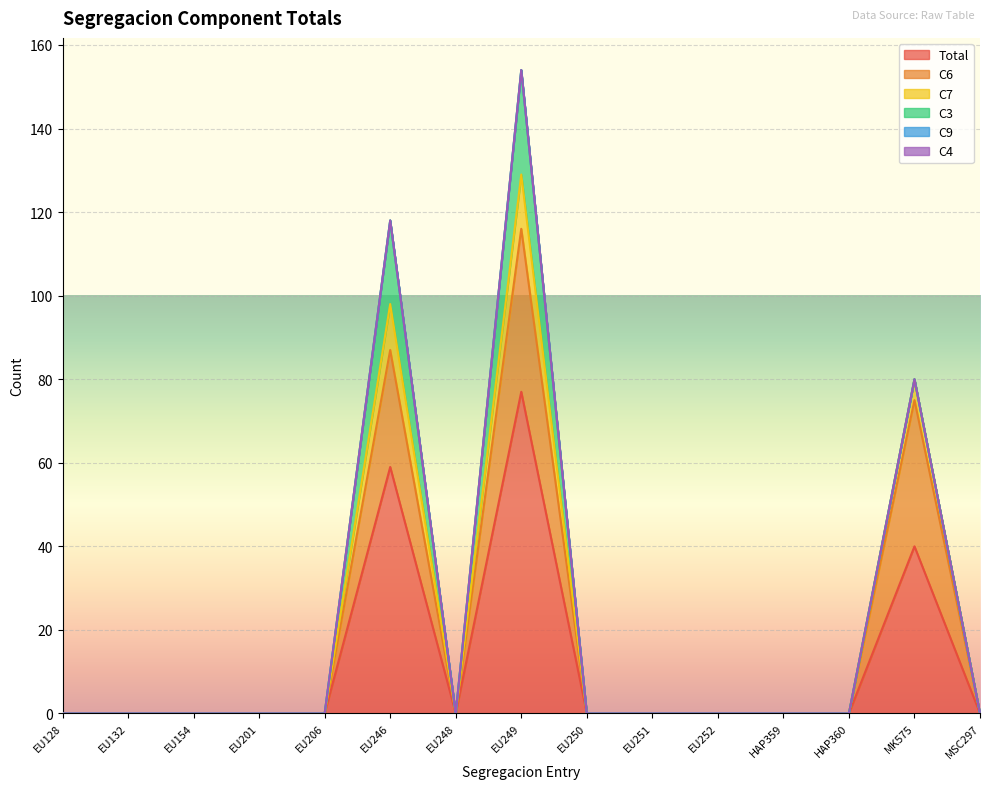

Between EU201 and EU250, which is larger?

EU201